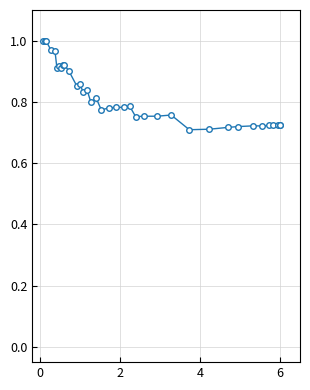

True or false: the data has more than 2 interior local peaks.

True